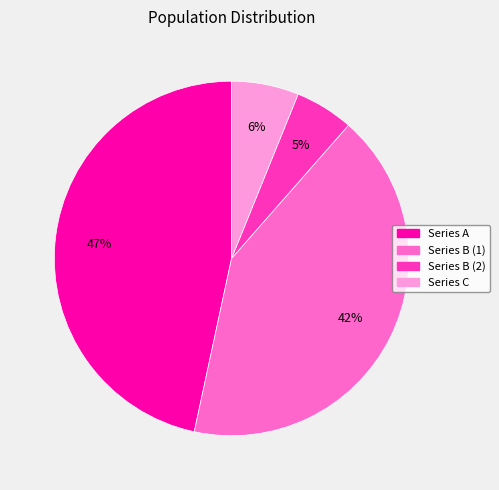

To the nearest percent, what is the average slice percentage?

25%